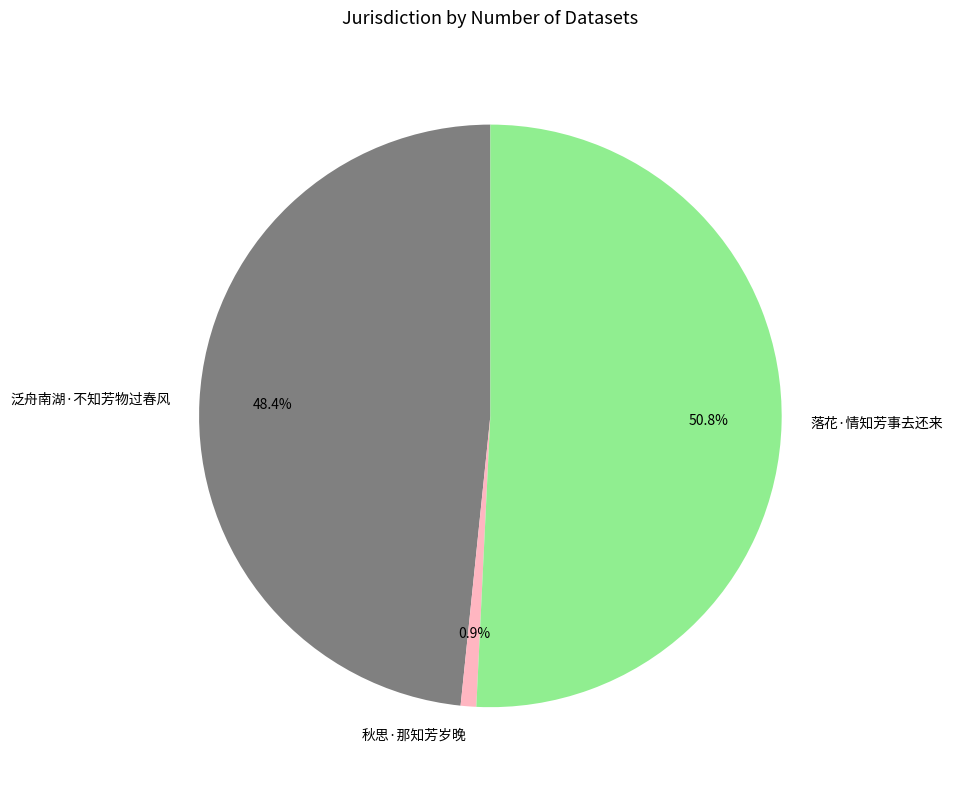

How many segments does this pie chart have?

3